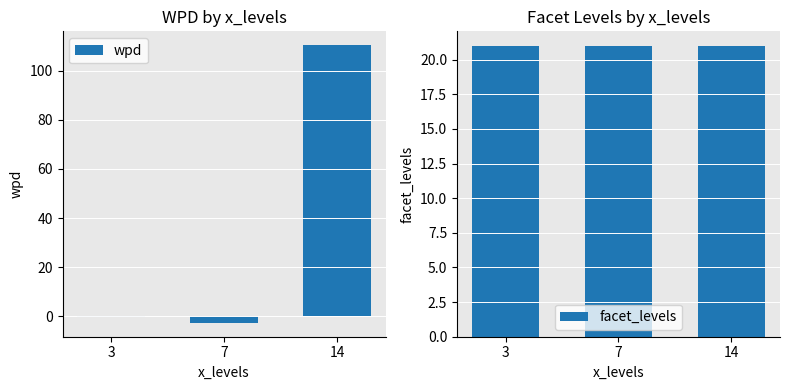

List the series in order of their overall mean, lowest first.

facet_levels, wpd